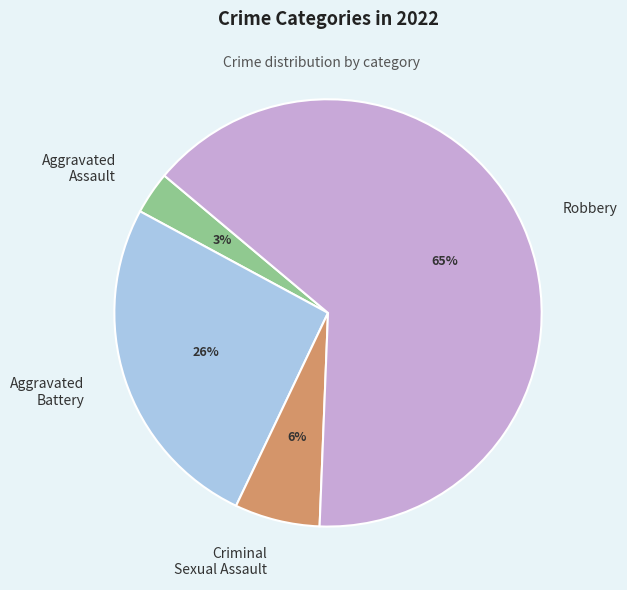

What percentage is the Criminal Sexual Assault slice, to the nearest percent?

6%